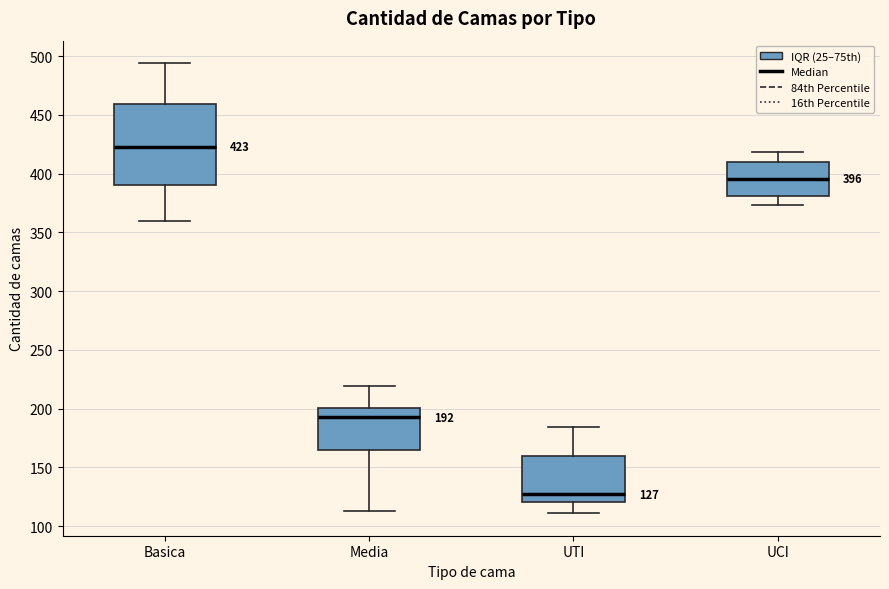

Comparing the boxes themselves (not the whiskers), which one is the tallest?

Basica